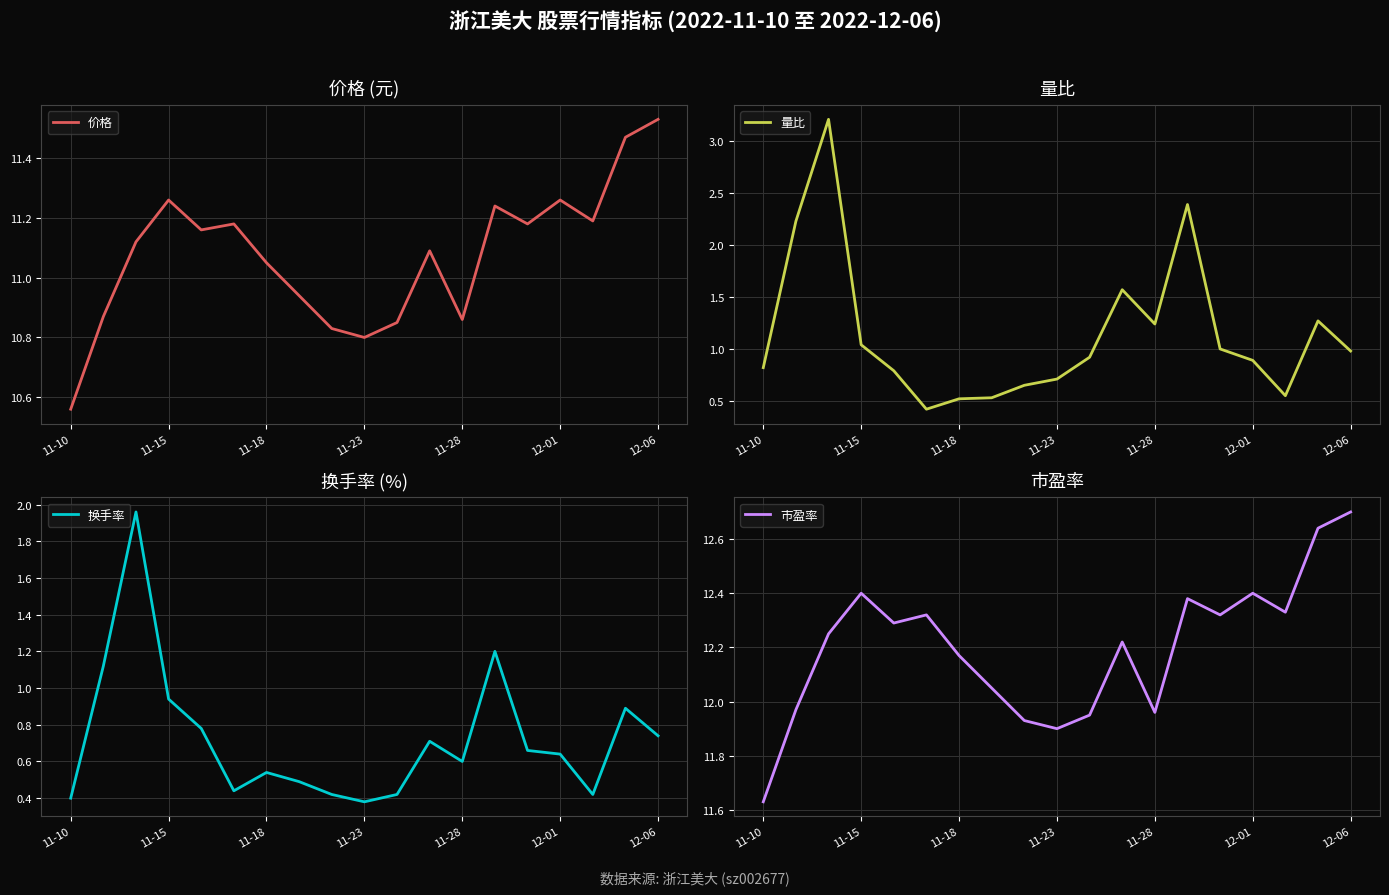

The 换手率 series shows 0.5 at 11-23. True or false?

False